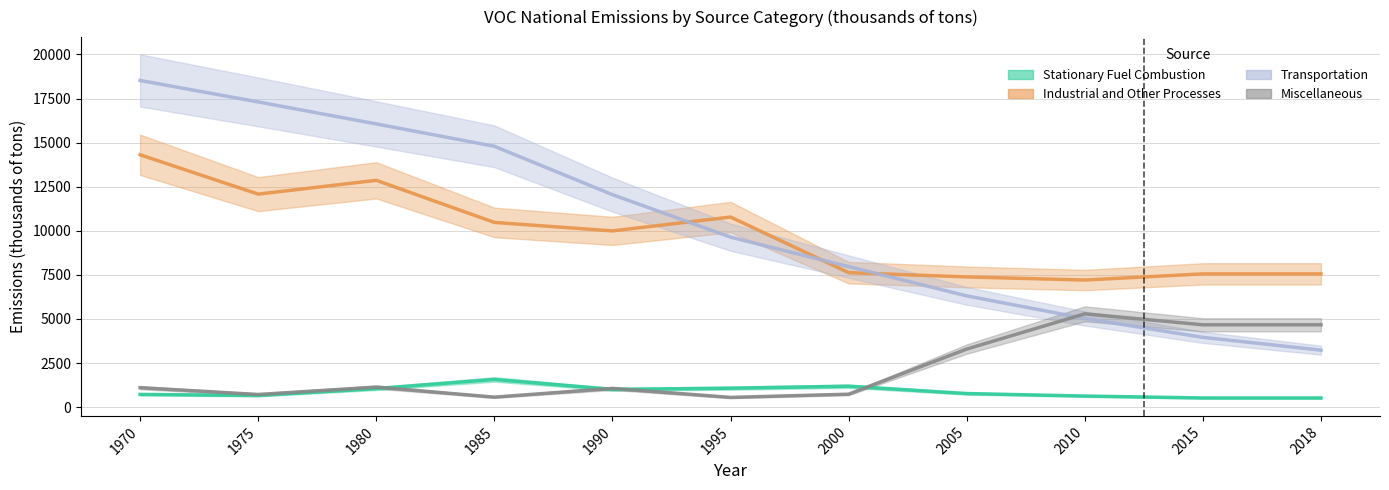

How many lines are shown in the chart?

4